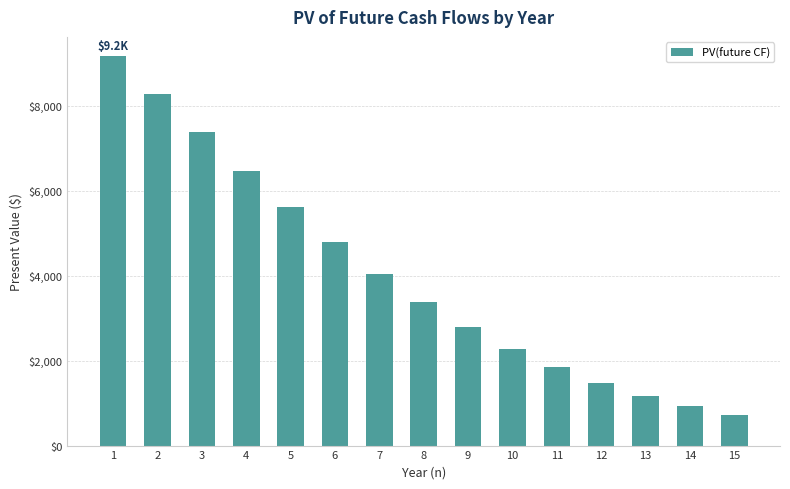

Approximately how many times larger is the value at 1 compared to 3?

1.2